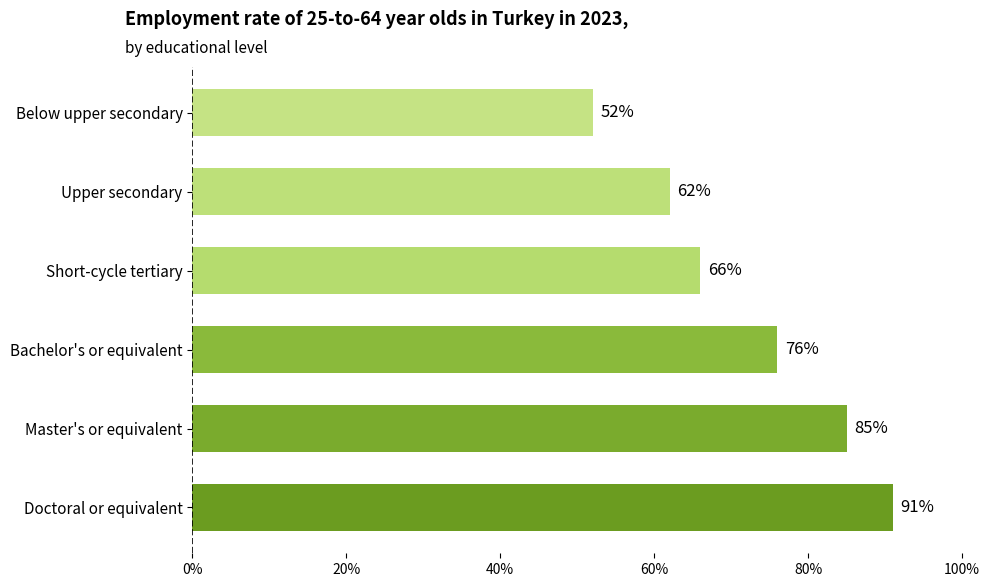

How many categories are shown in the chart?

6